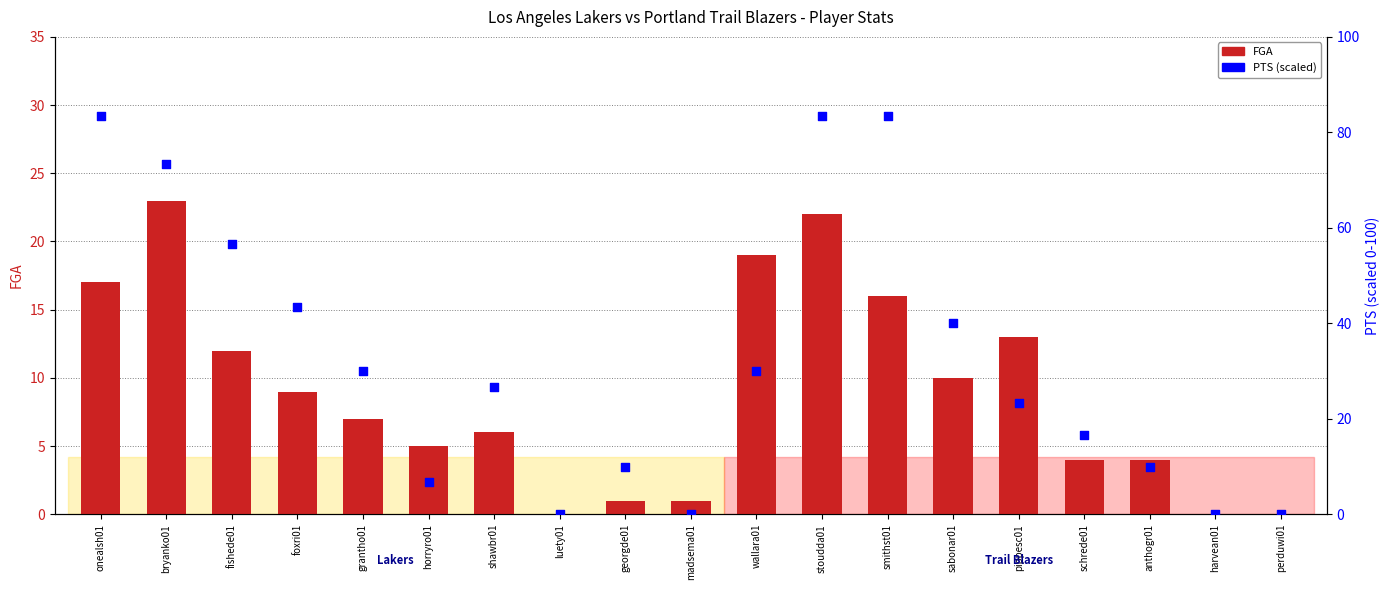

Which series contains the highest Y value?

PTS (scaled)